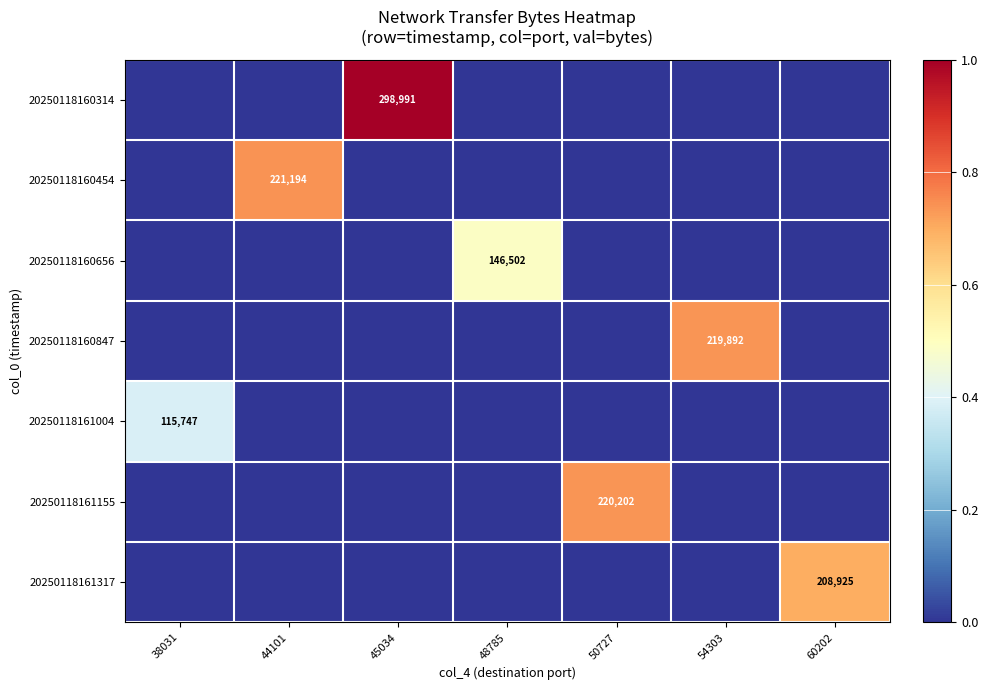

The value of 20250118160656 at 48785 is 146502. True or false?

True